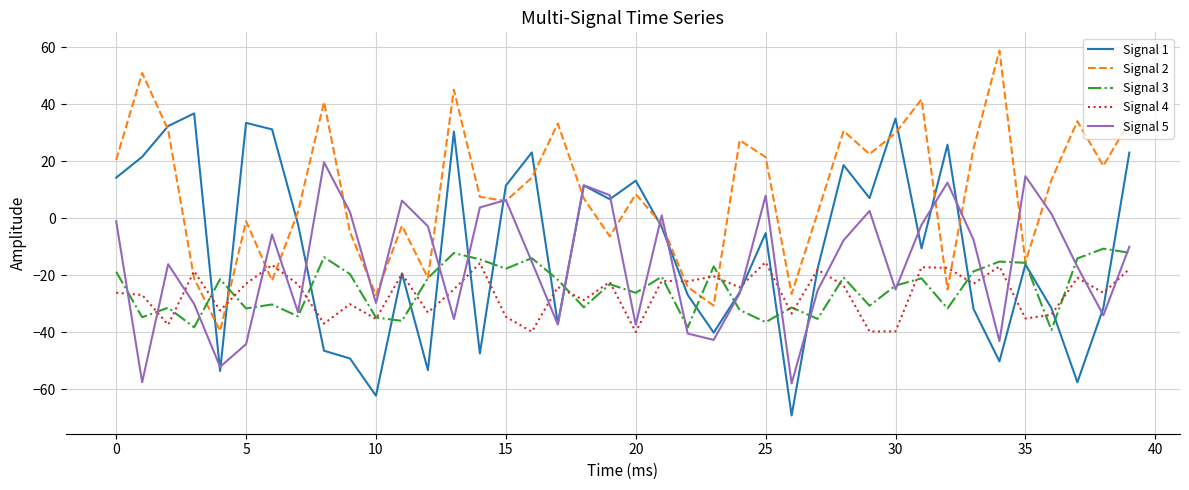

How many intersections are there between Signal 5 and Signal 1?

16